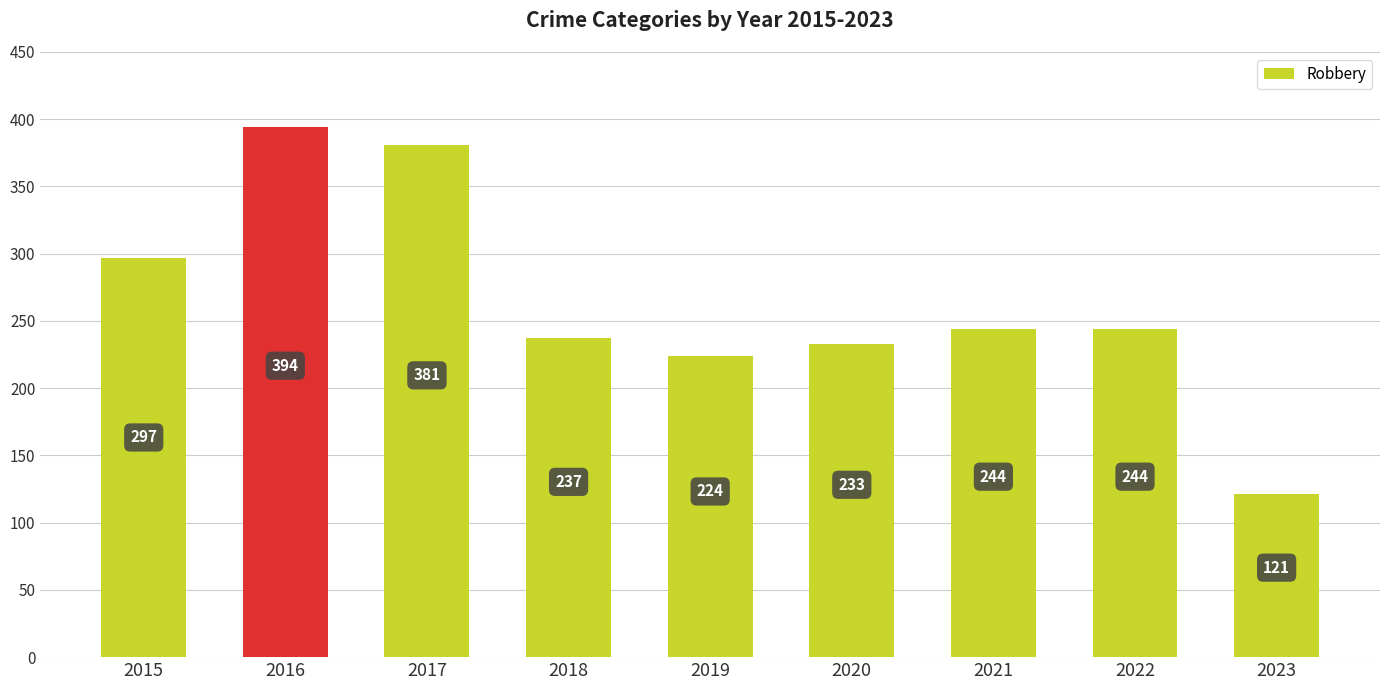

Is it true that the value at 2021 is 388?

False